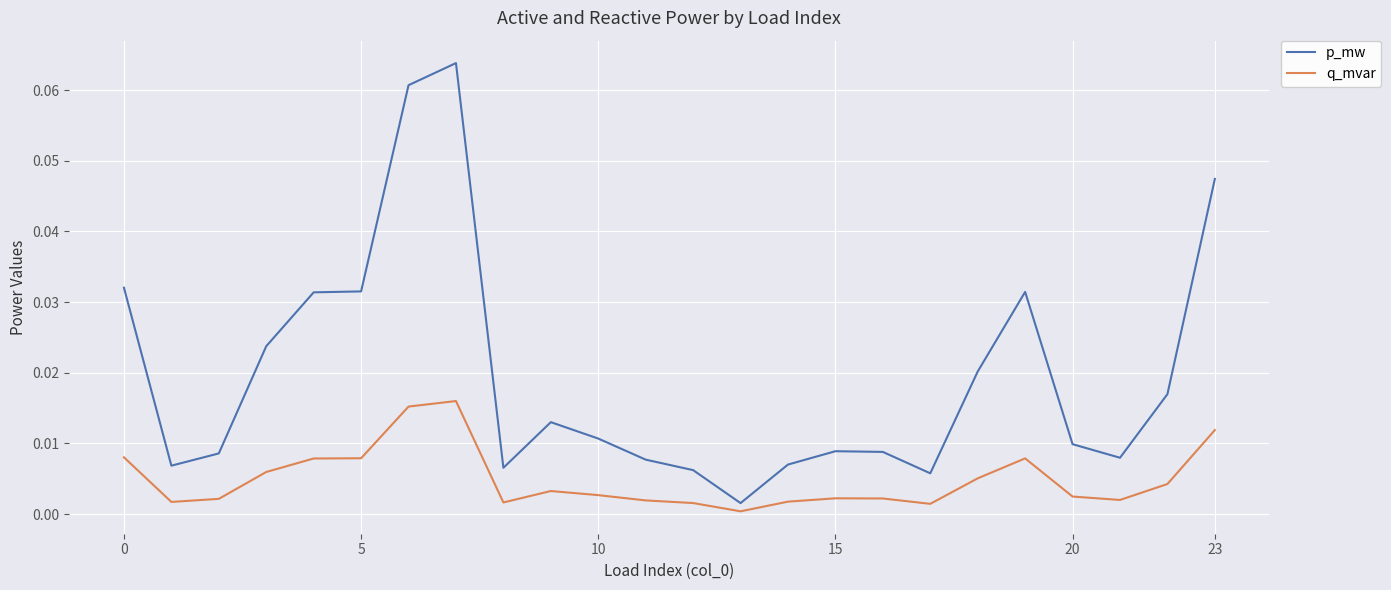

Which series has the largest total across all categories?

p_mw